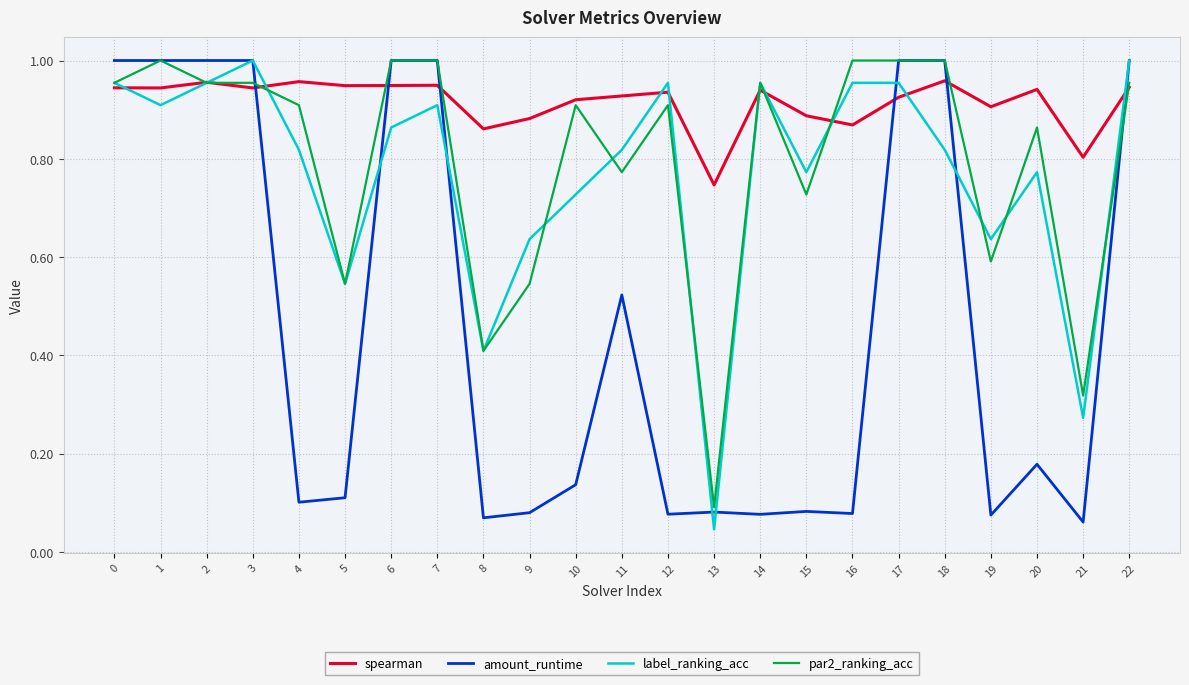

At 11, list the series in order from largest to smallest.

spearman, label_ranking_acc, par2_ranking_acc, amount_runtime